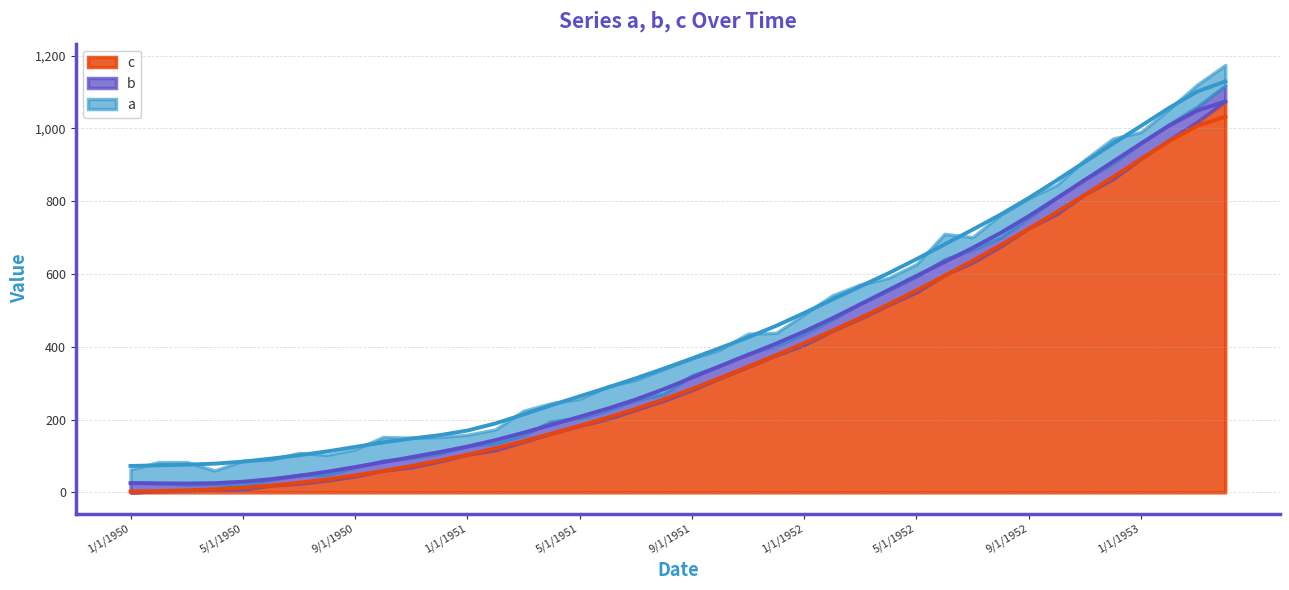

How many lines are shown in the chart?

3